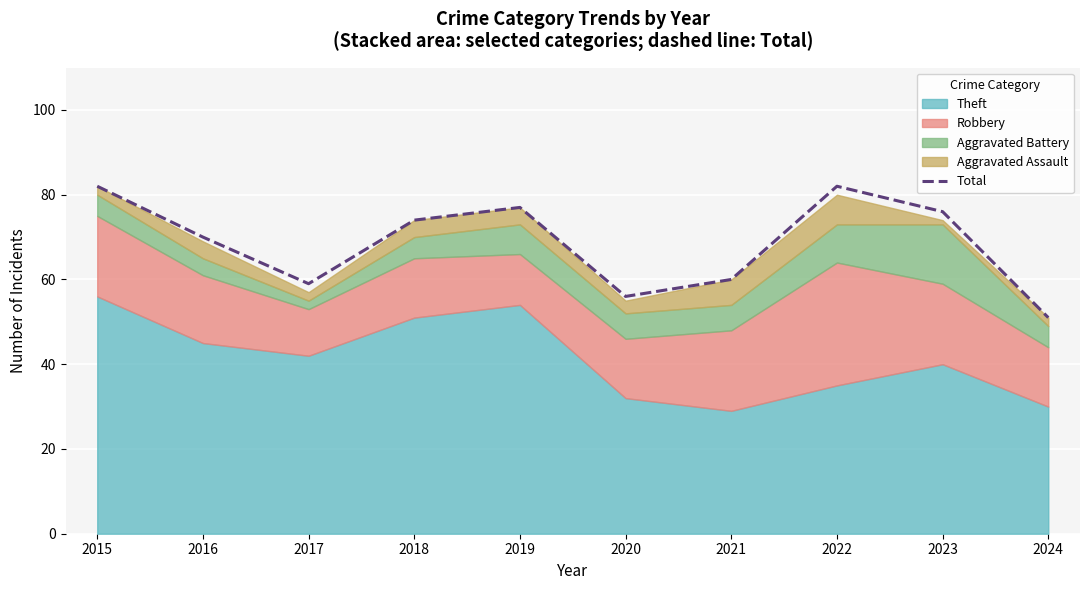

Reading right to left, transcribe all the data shown in this chart.

2024=51	2023=76	2022=82	2021=60	2020=56	2019=77	2018=74	2017=59	2016=70	2015=82